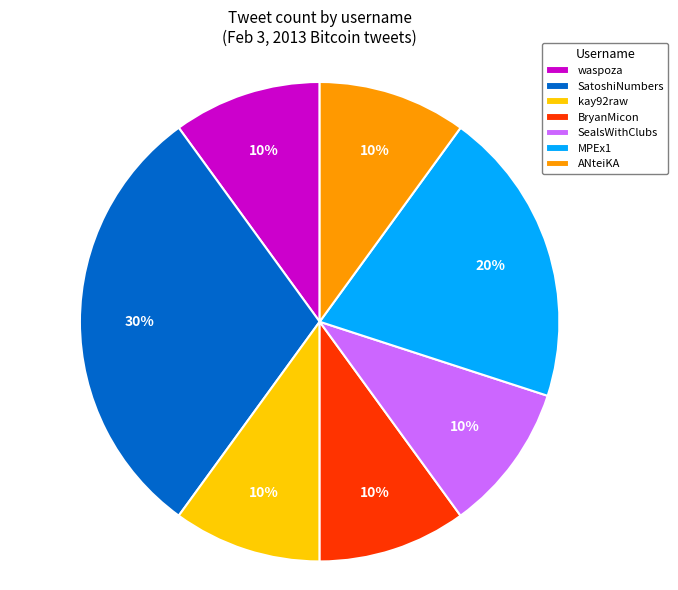

Is the sum of kay92raw and SealsWithClubs greater than half?

No